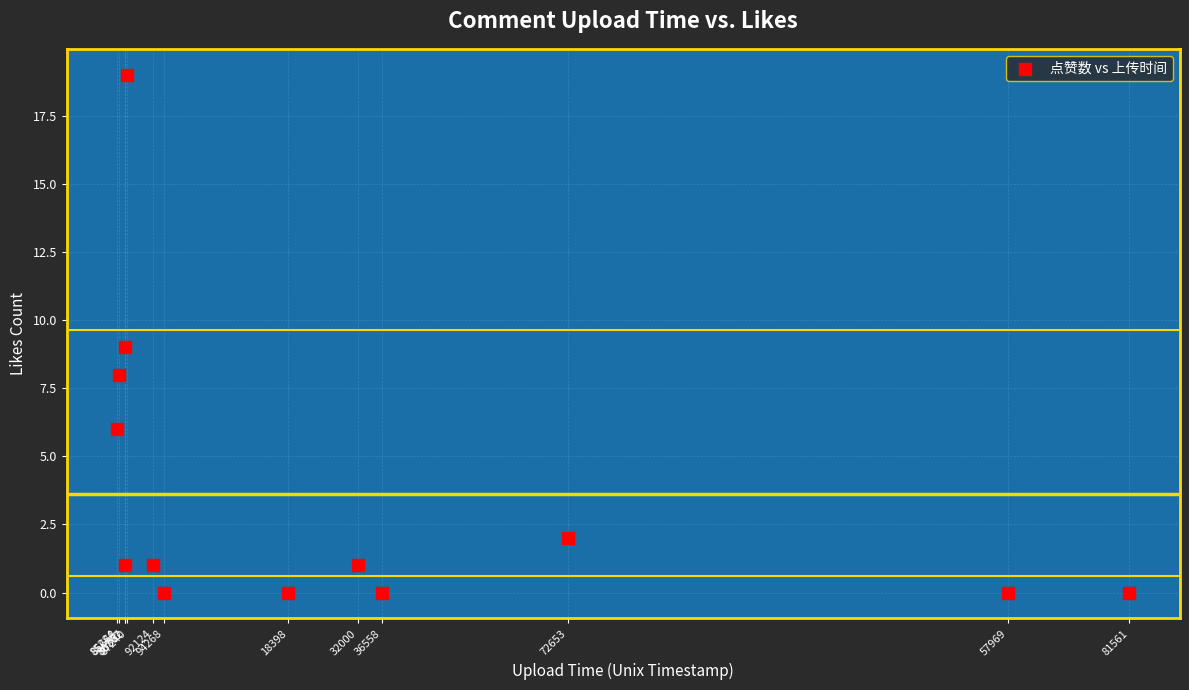

What is the range of Y values (max minus min)?

19